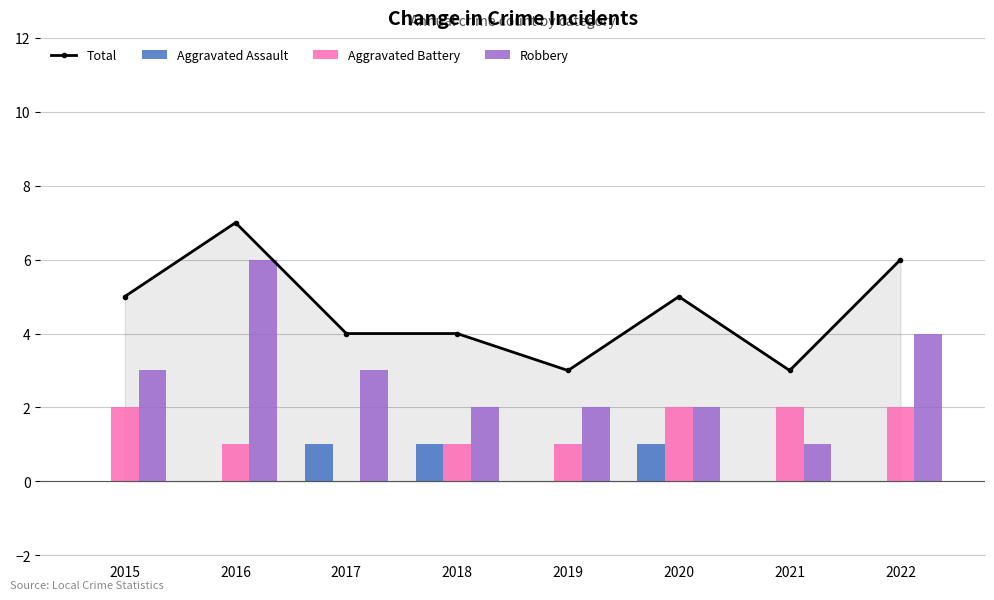

Which series changed the most between 2016 and 2022?

Robbery